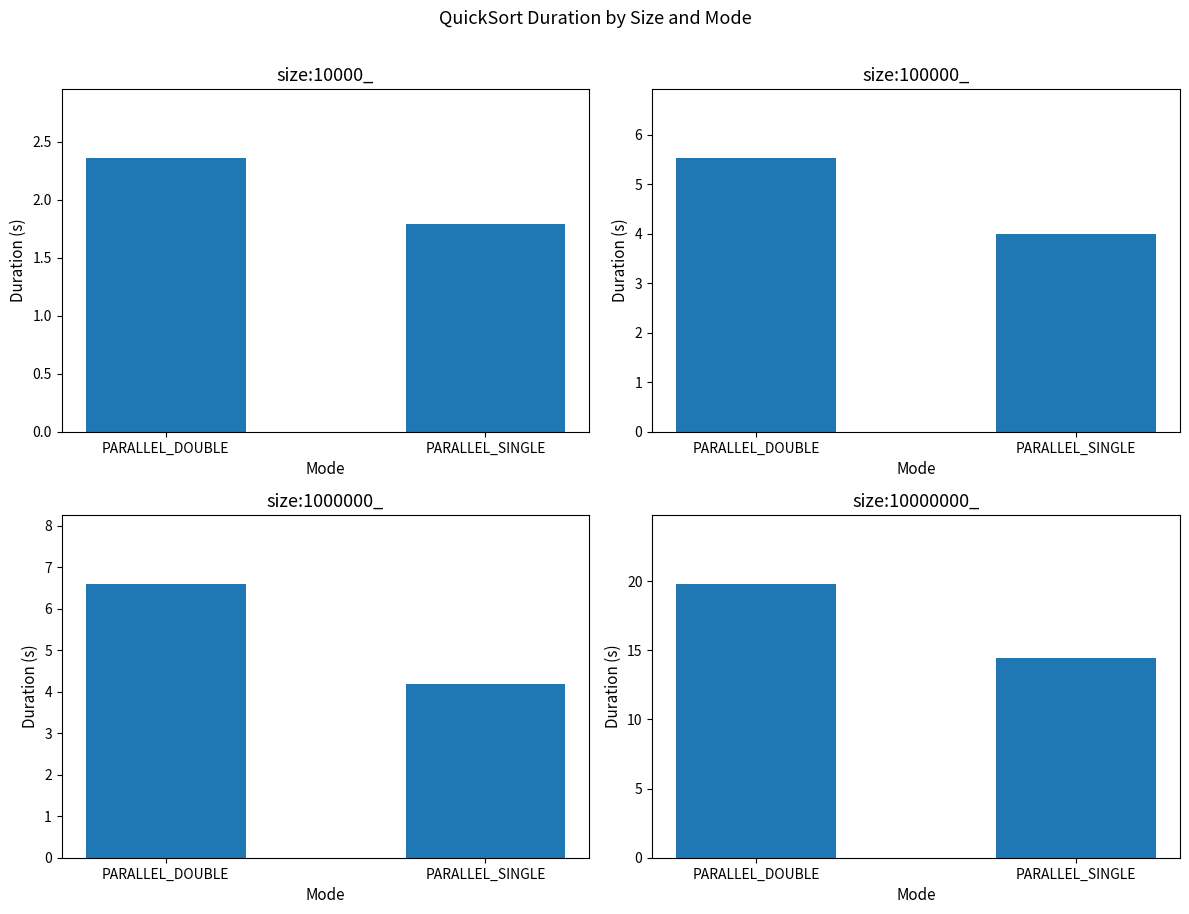

The value at PARALLEL_SINGLE is 14.4. True or false?

True